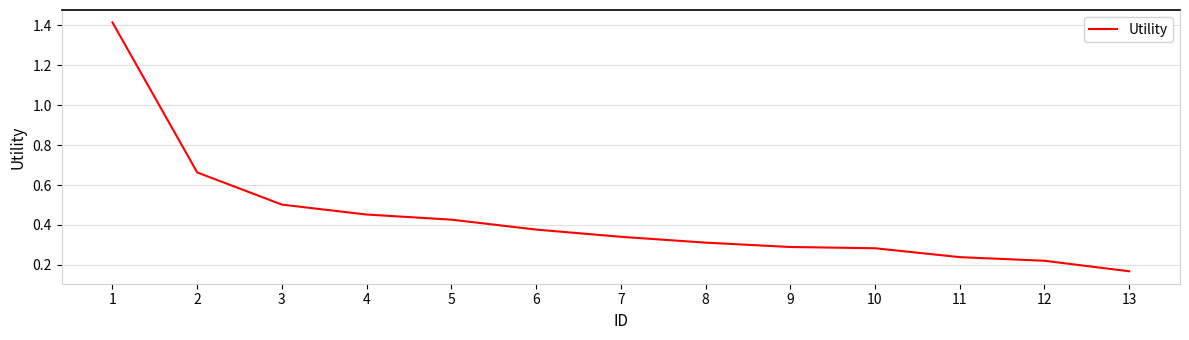

True or false: the data shows 0.3 at 7.

True